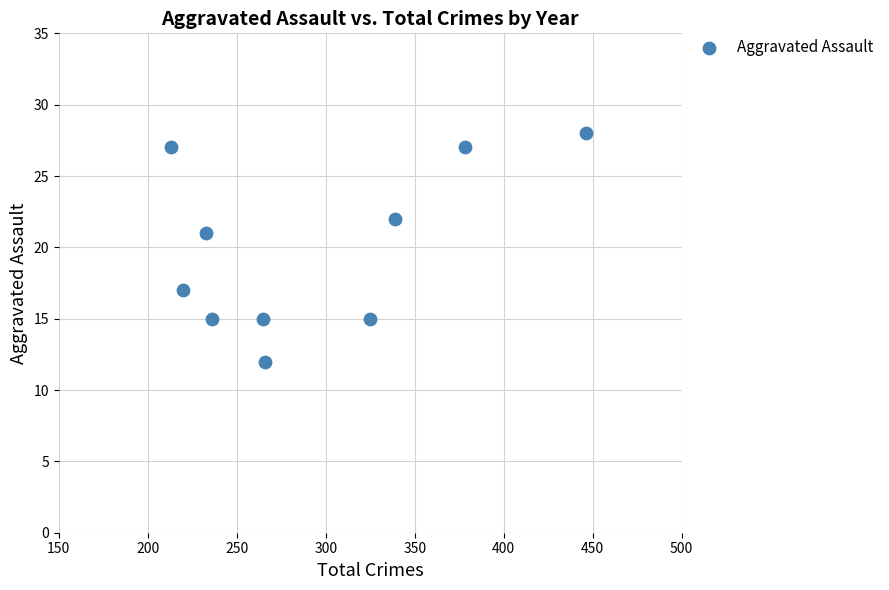

What Y value in the scatter plot is closest to 20?

21